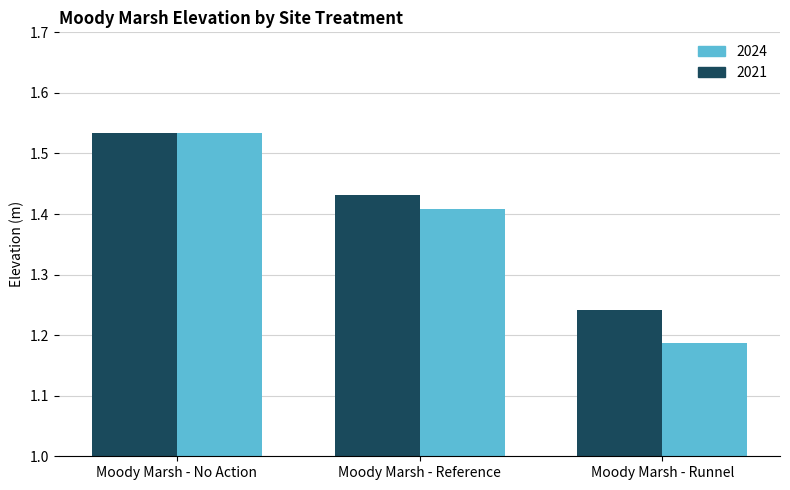

Where is 2024 nearest to the value 1?

Moody Marsh - Runnel